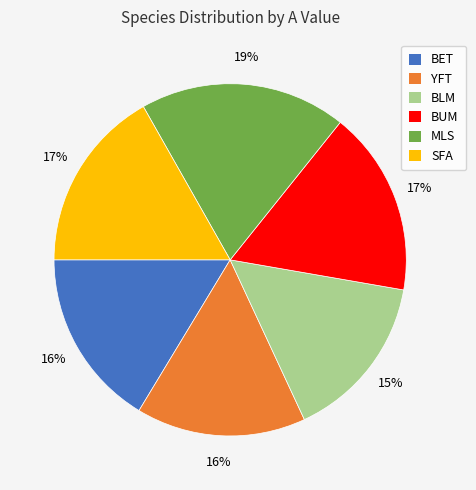

Is the sum of SFA and BET greater than half?

No